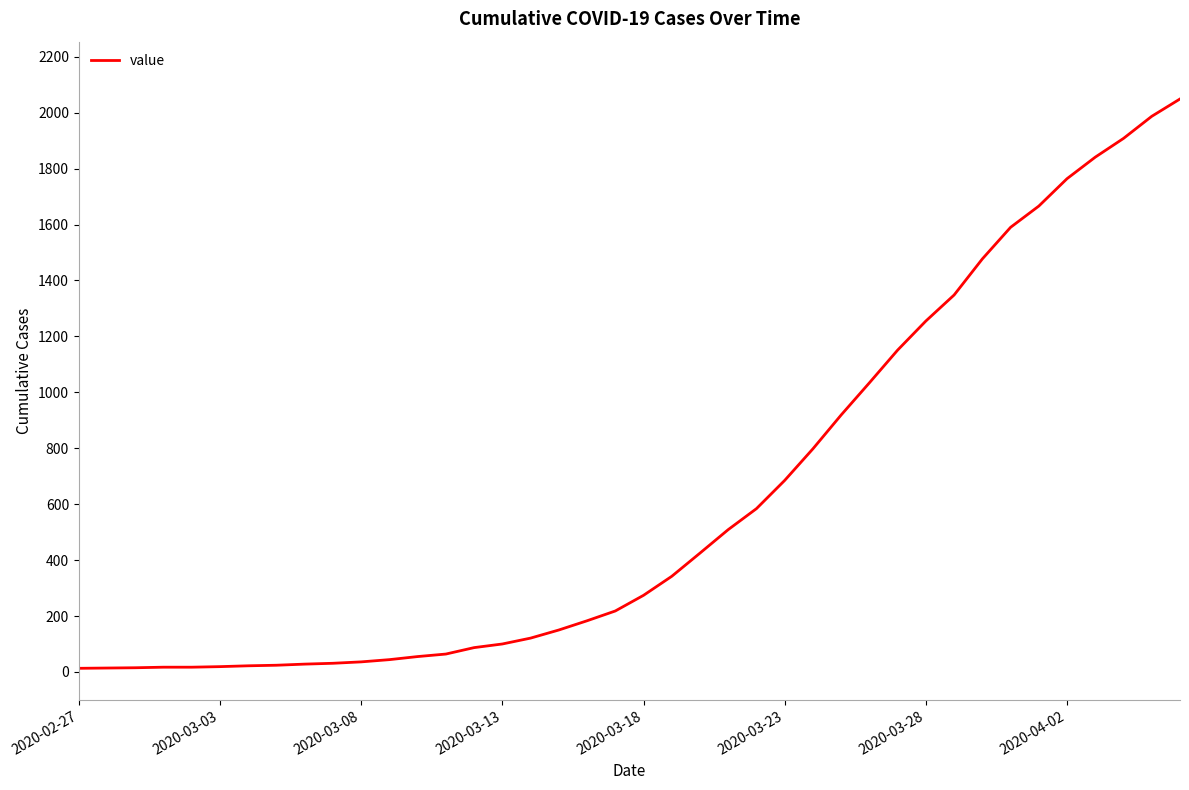

What is the greatest value displayed?

2049